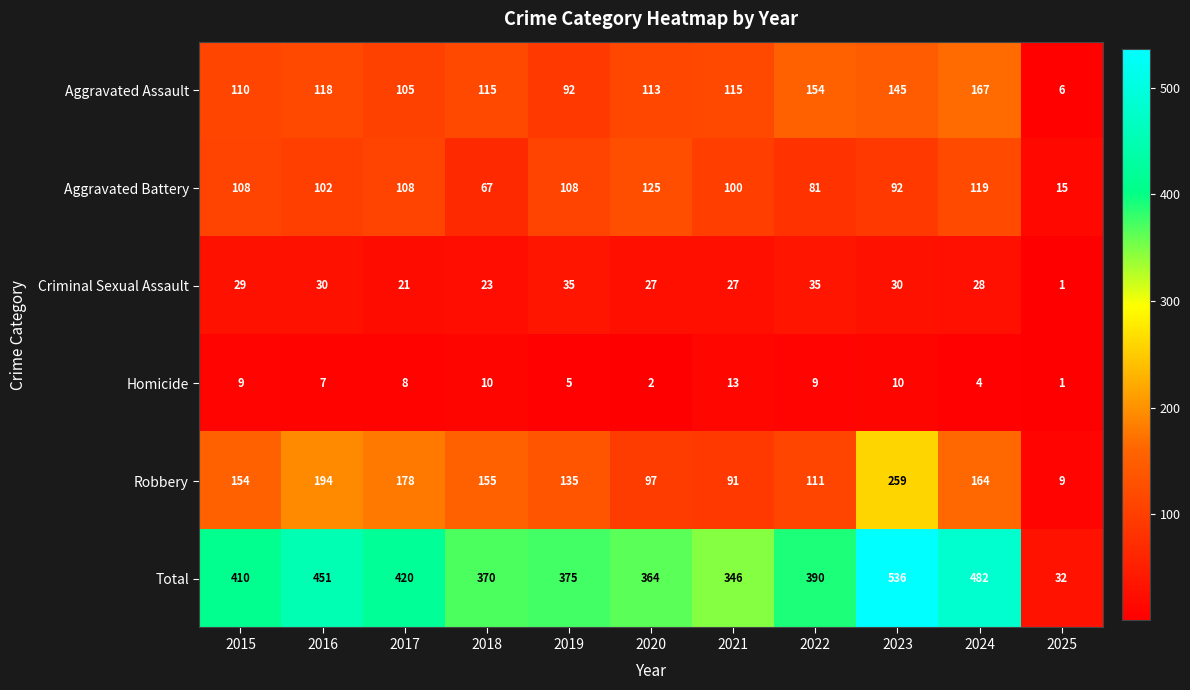

At how many categories does at least one series exceed 464?

2